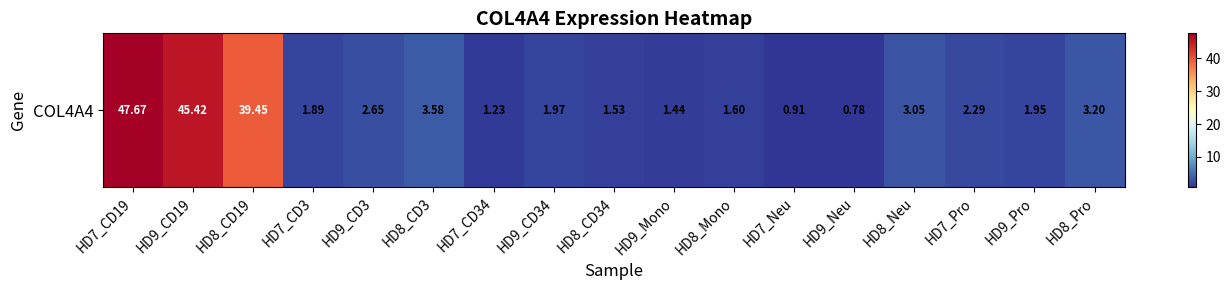

At which category does the chart reach its peak across all series?

HD7_CD19